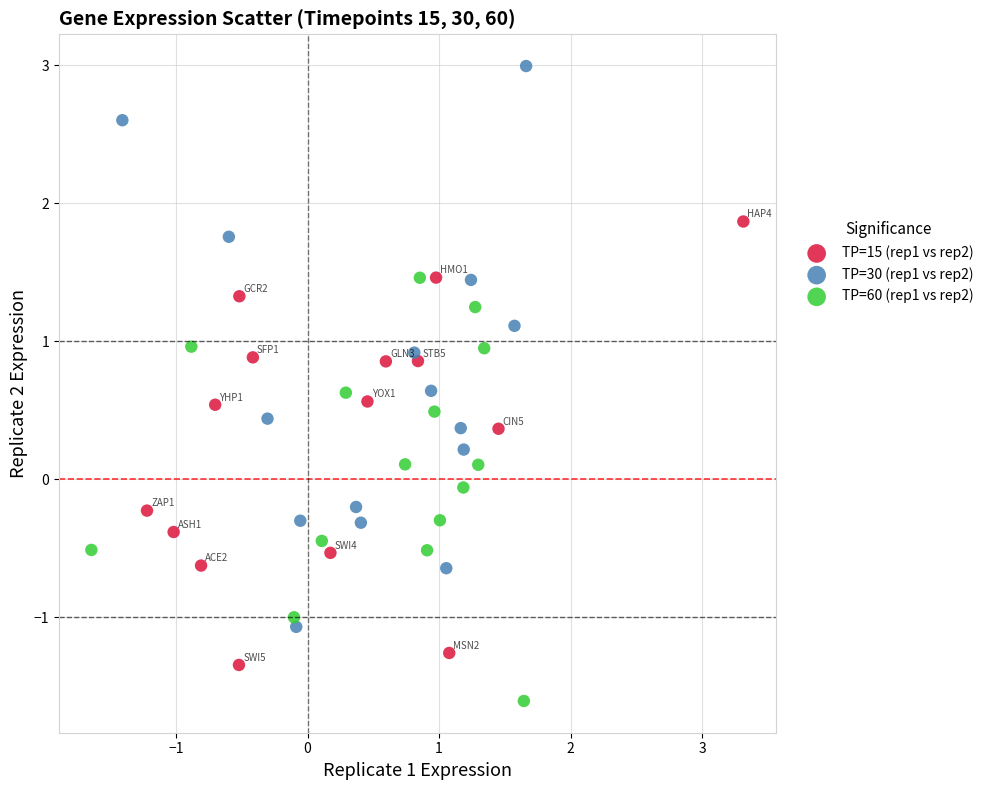

Which series reaches the minimum Y coordinate?

TP=60 (rep1 vs rep2)